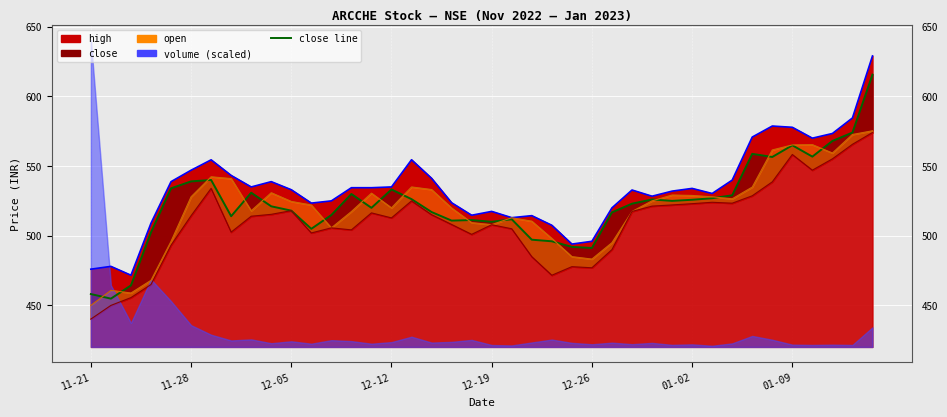

Between 2022-12-09 and 2022-12-13, which is larger?

2022-12-13